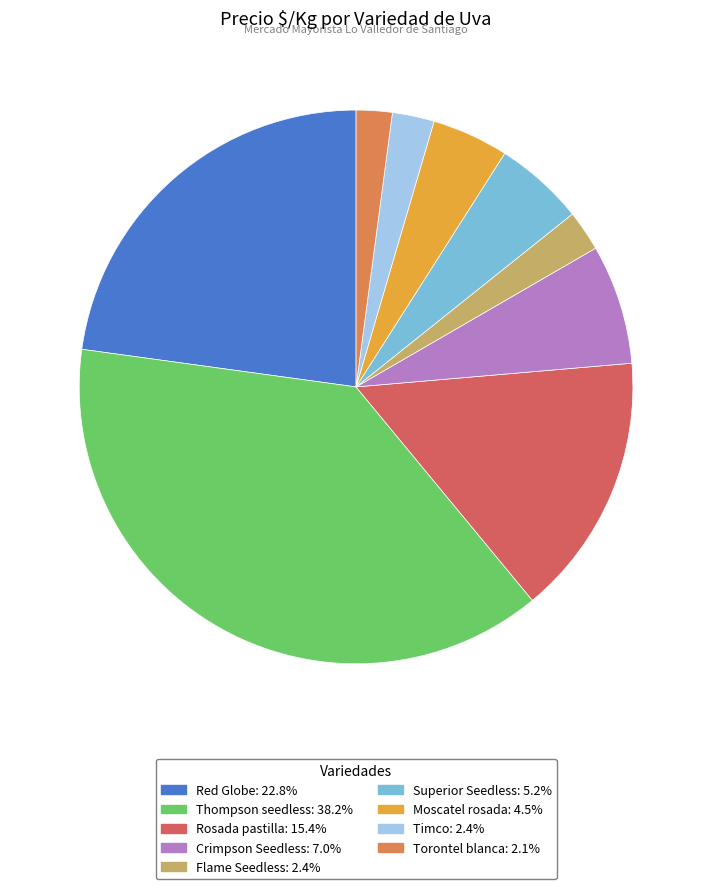

Between Rosada pastilla and Flame Seedless, which is larger?

Rosada pastilla